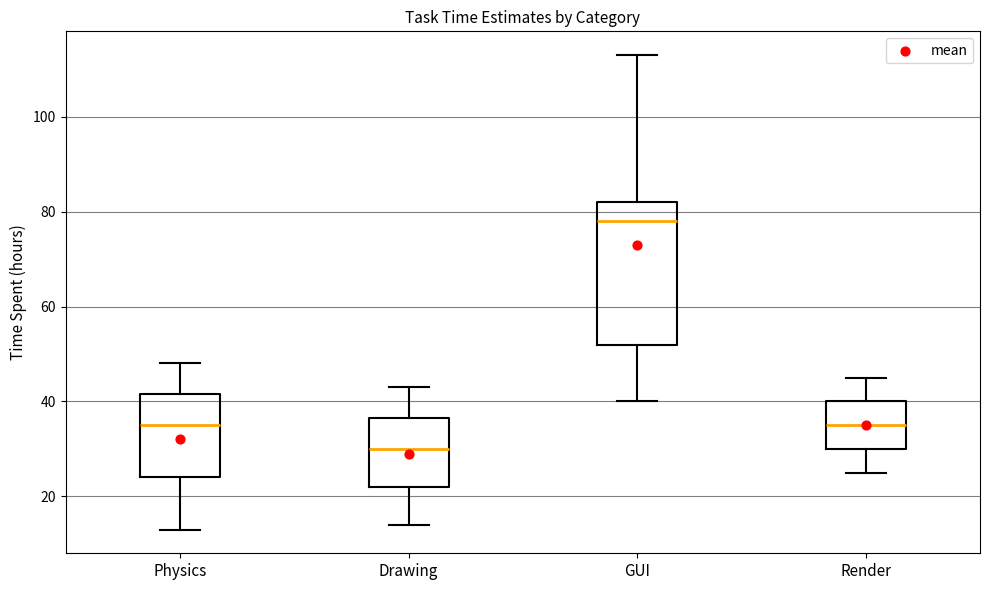

Reading left to right, transcribe this box plot: for each box, give where its median line is, the range the box spans, and where its two whiskers end, as read against the y-axis. The values are not printed on the chart, so give them approximately, as read against the axis.

Physics: median 36, box 24 to 42, whiskers 14 to 48
Drawing: median 30, box 22 to 36, whiskers 14 to 44
GUI: median 78, box 52 to 82, whiskers 40 to 114
Render: median 36, box 30 to 40, whiskers 26 to 46